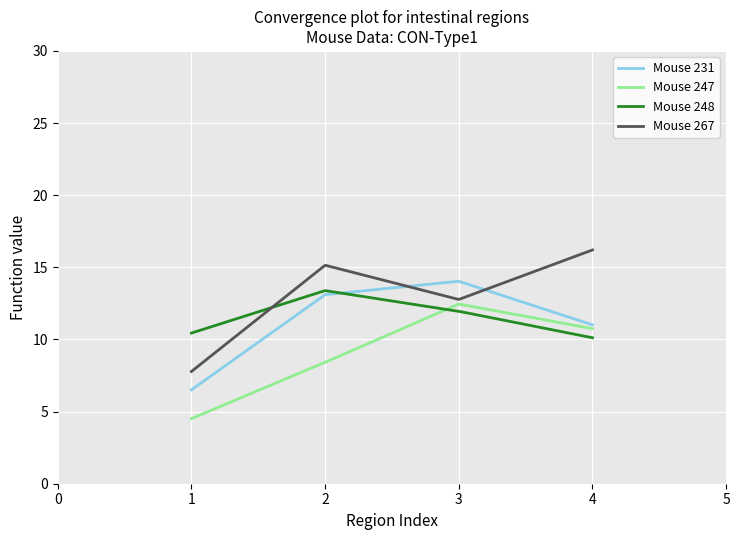

How many lines are shown in the chart?

4